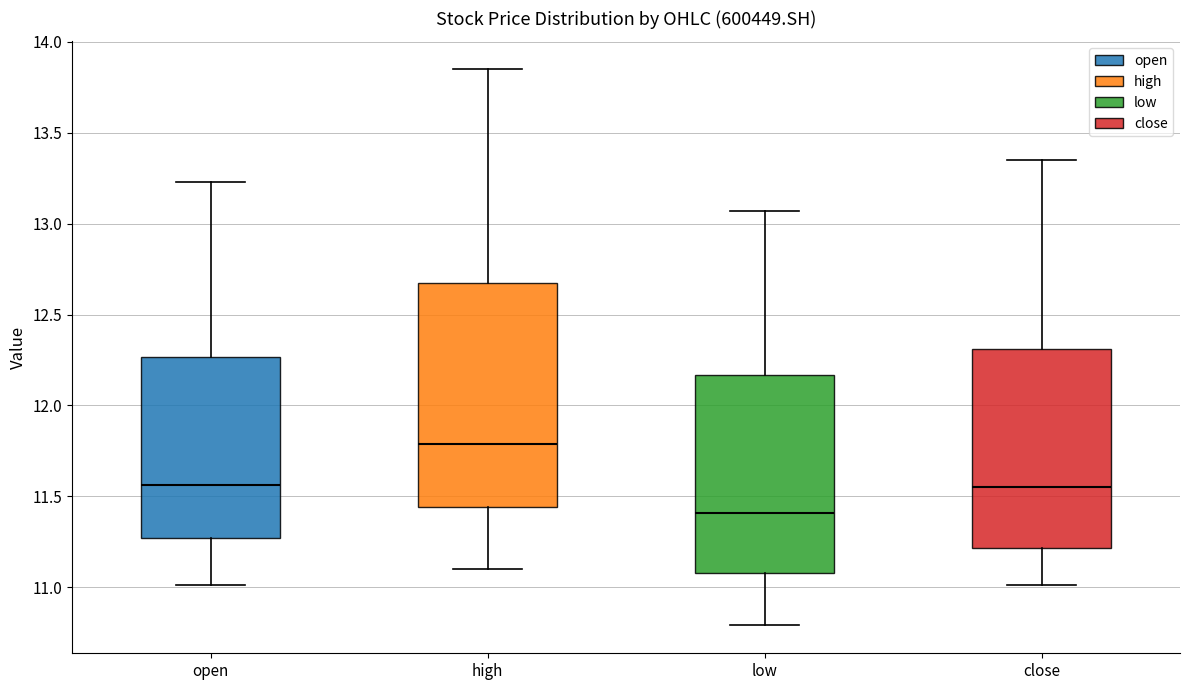

Reading left to right, transcribe this box plot: for each box, give where its median line is, the range the box spans, and where its two whiskers end, as read against the y-axis. The values are not printed on the chart, so give them approximately, as read against the axis.

open: median 11.55, box 11.25 to 12.25, whiskers 11.00 to 13.25
high: median 11.80, box 11.45 to 12.70, whiskers 11.10 to 13.85
low: median 11.40, box 11.10 to 12.15, whiskers 10.80 to 13.05
close: median 11.55, box 11.20 to 12.30, whiskers 11.00 to 13.35